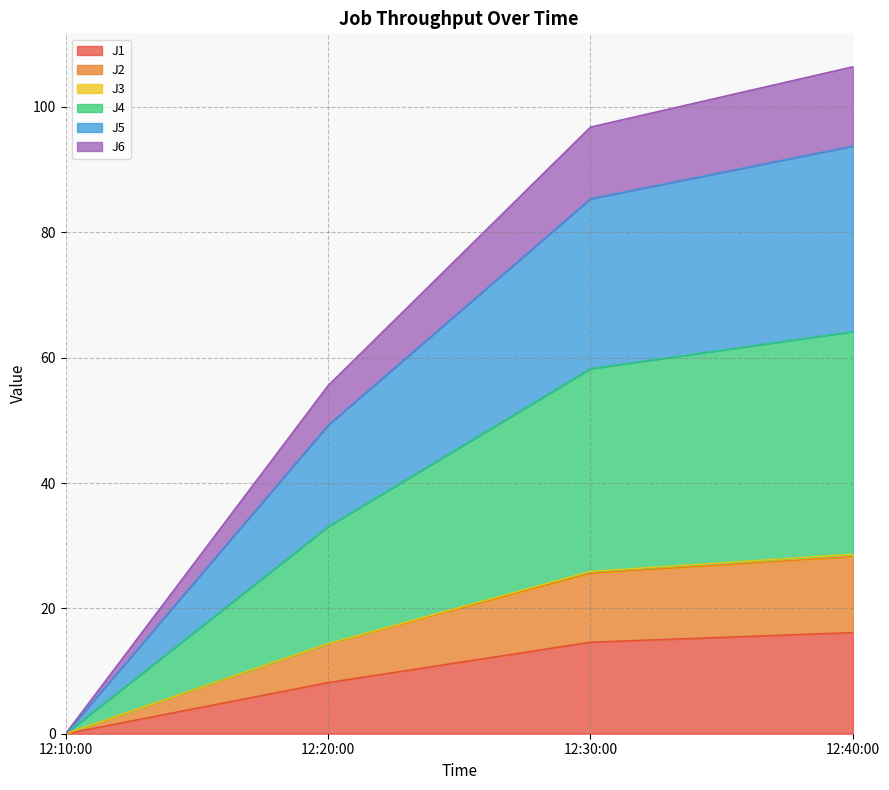

What is the highest value of the J1 series?

16.1